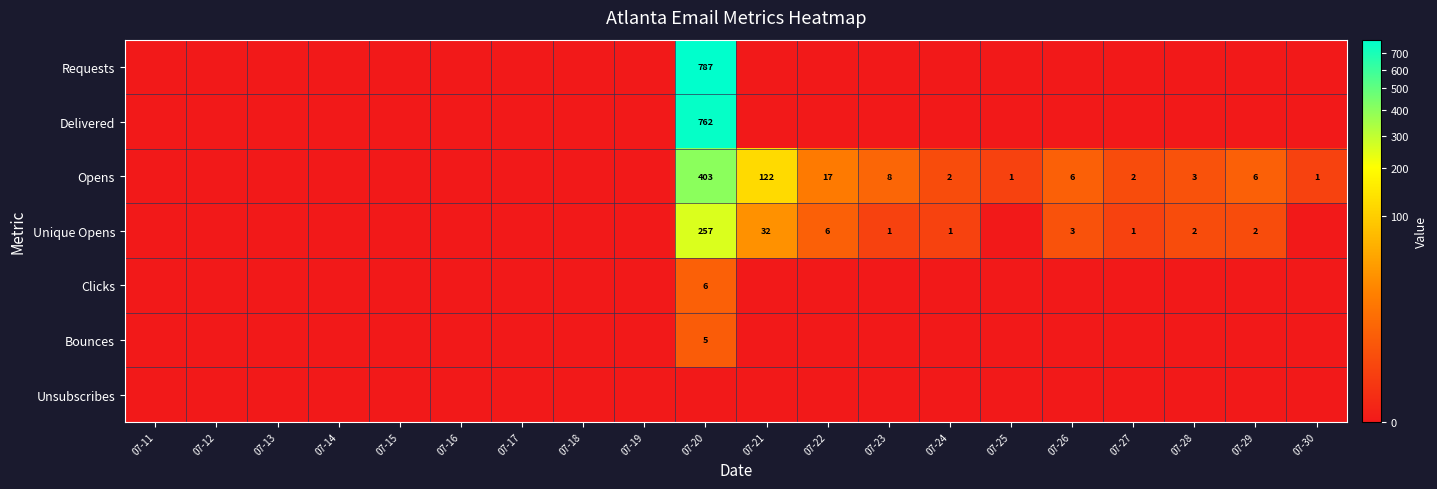

The Unique Opens series shows 6 at 07-22. True or false?

True